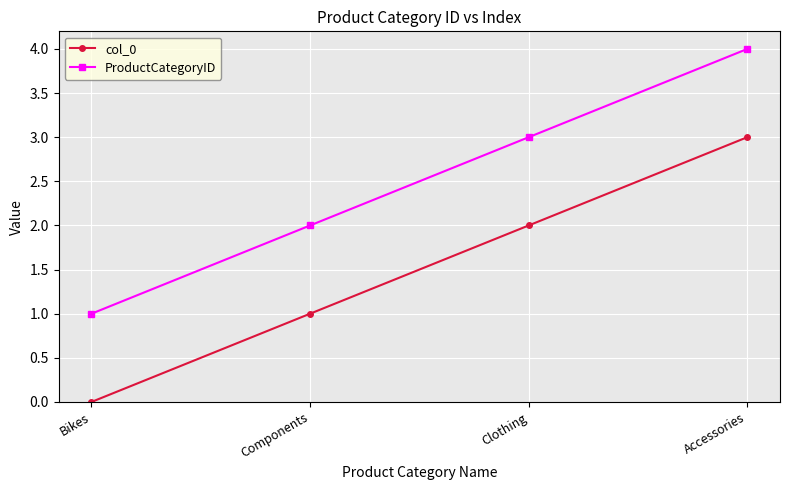

What are all the series names shown in the legend?

col_0, ProductCategoryID